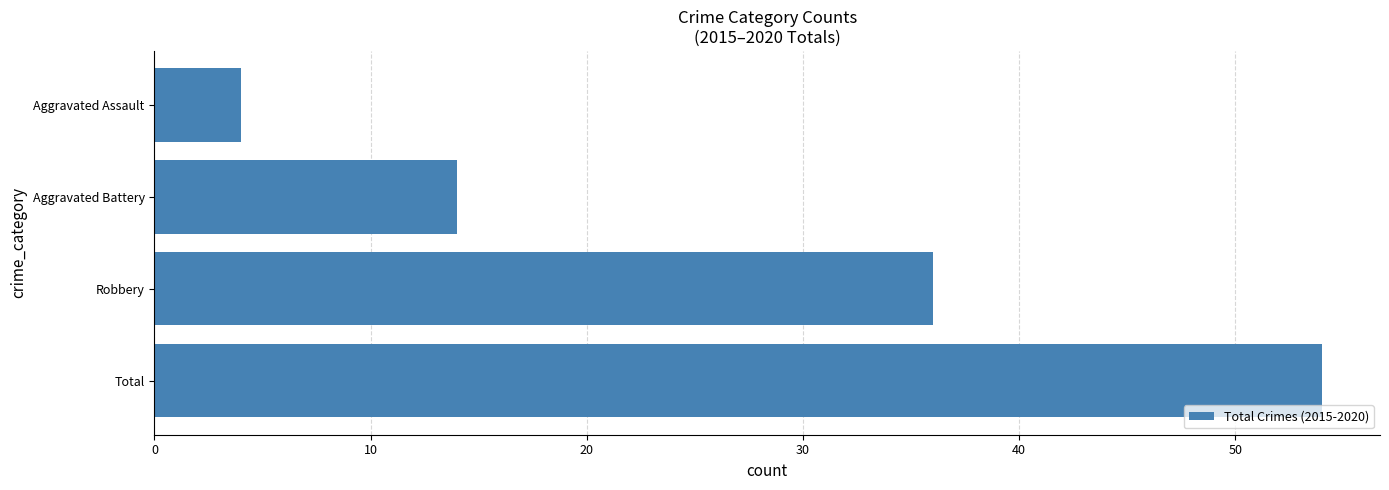

What is the average value?

27